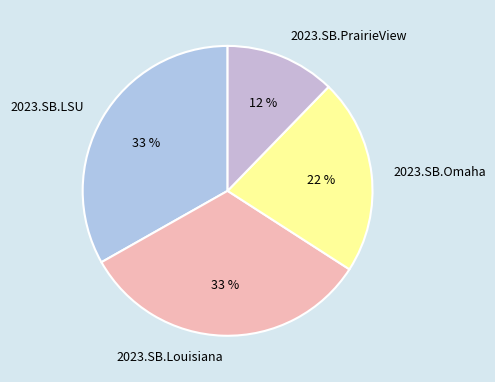

What percentage is the 2023.SB.LSU slice, to the nearest percent?

33%